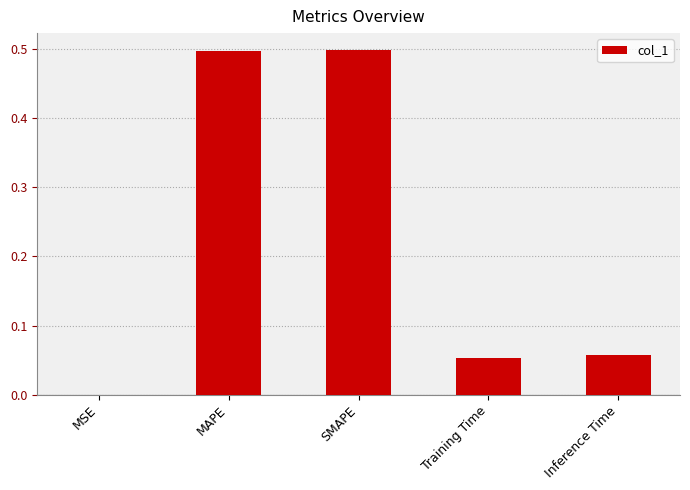

True or false: the data shows 0.1 at MAPE.

False